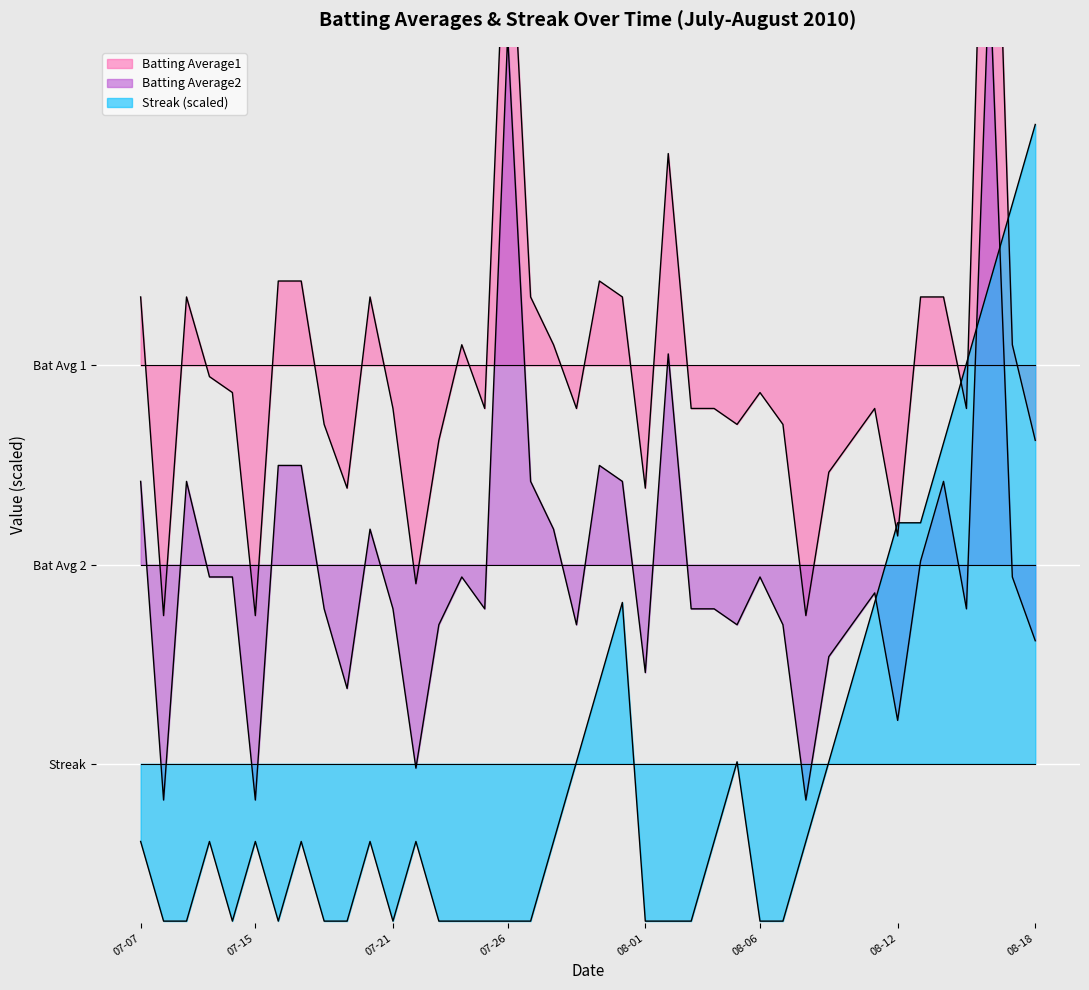

Which series has the widest spread of values?

Batting Average1